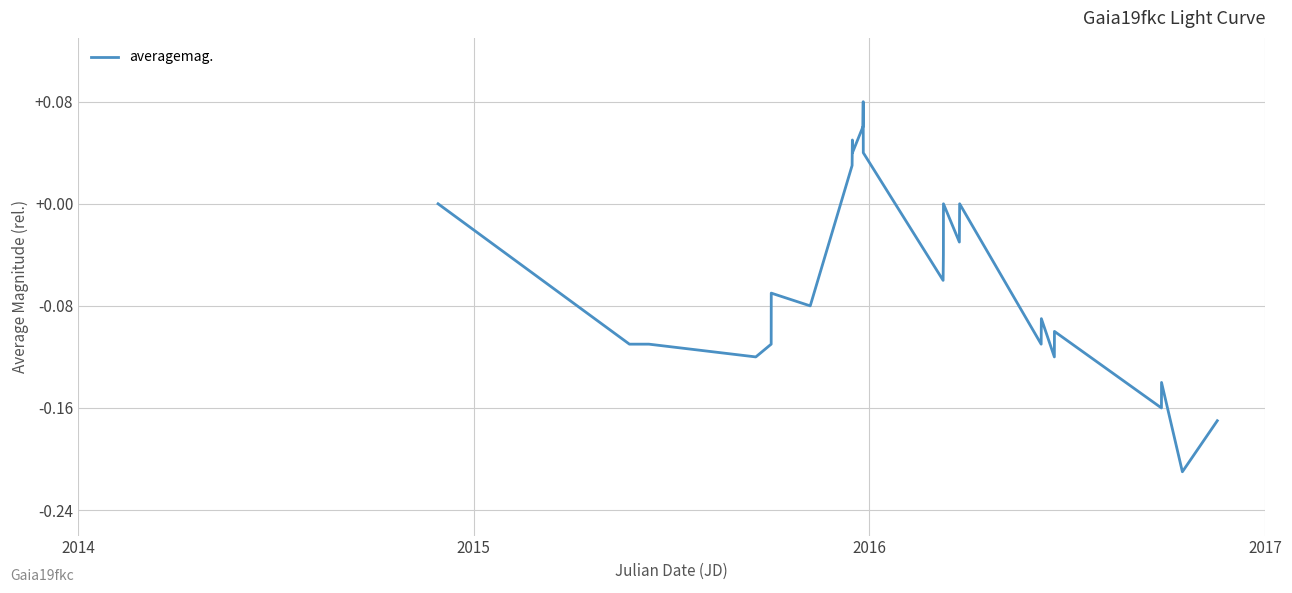

What is the difference between the maximum and minimum values?

0.3